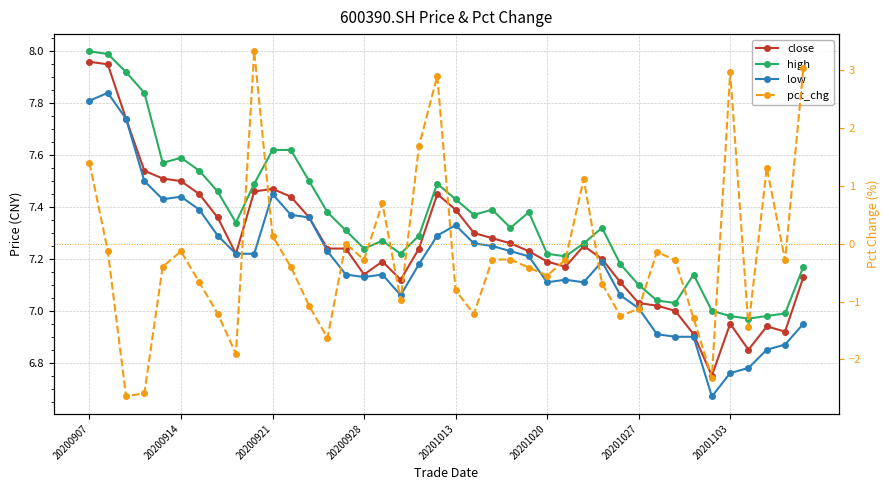

Which series has the largest range (max minus min)?

pct_chg